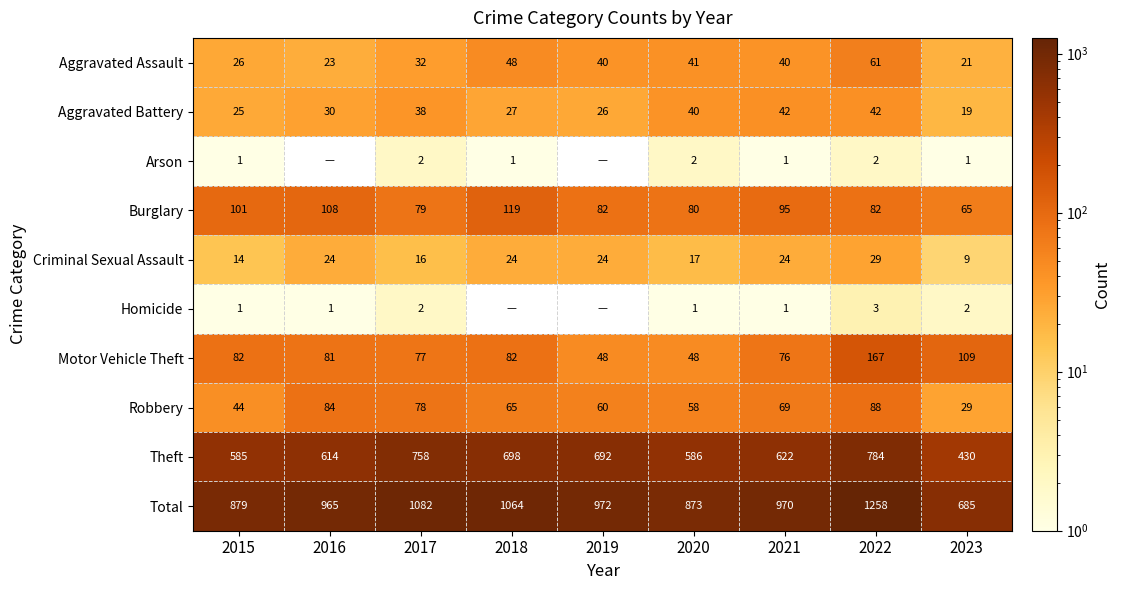

The value of Arson at 2021 is 0. True or false?

False